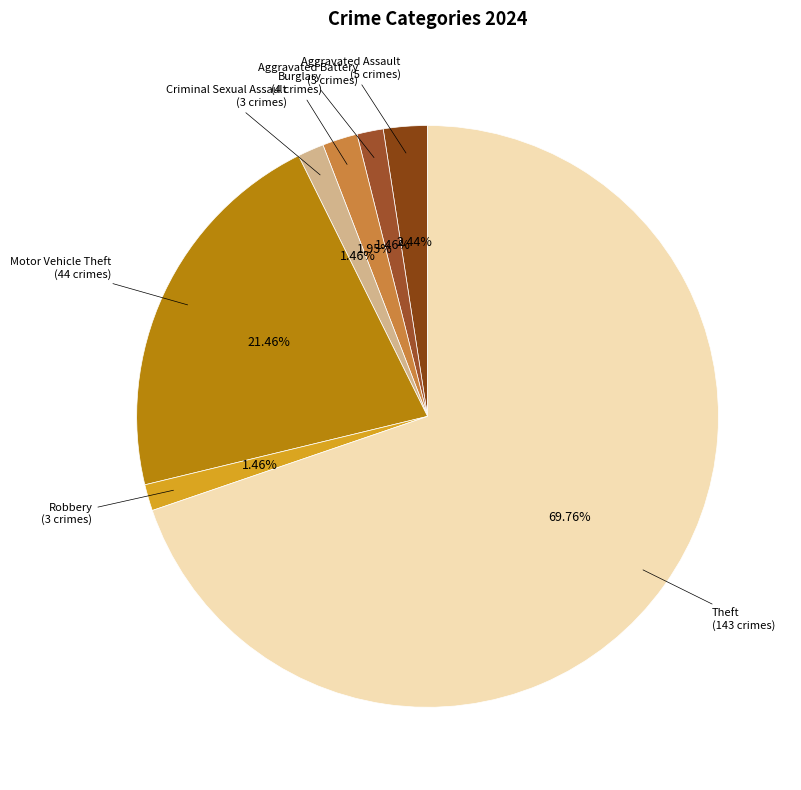

Which slice is the largest?

Theft